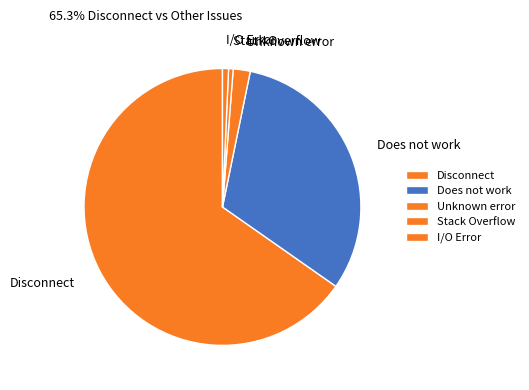

Is the sum of Disconnect and I/O Error greater than half?

Yes